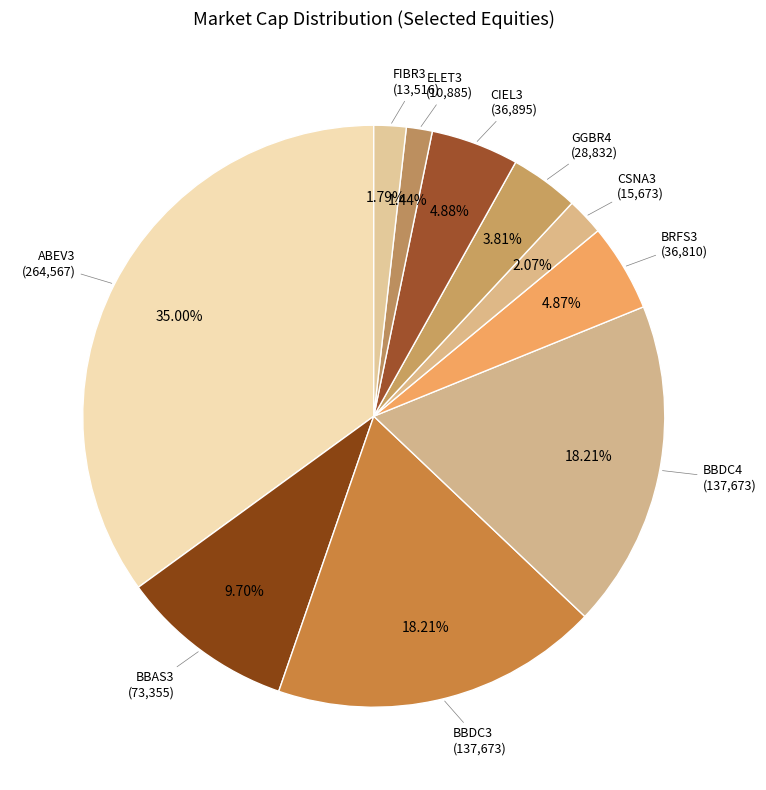

Count the number of slices in the pie.

10